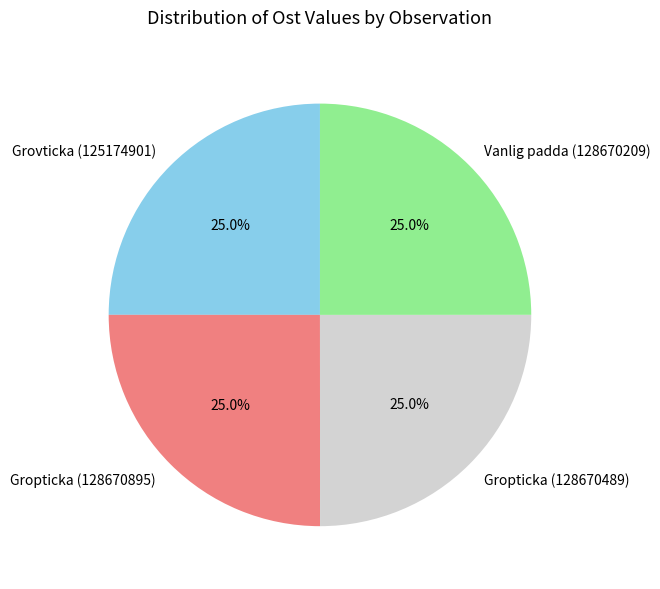

Approximately how many times larger is the value at Gropticka (128670489) compared to Vanlig padda (128670209)?

1.0